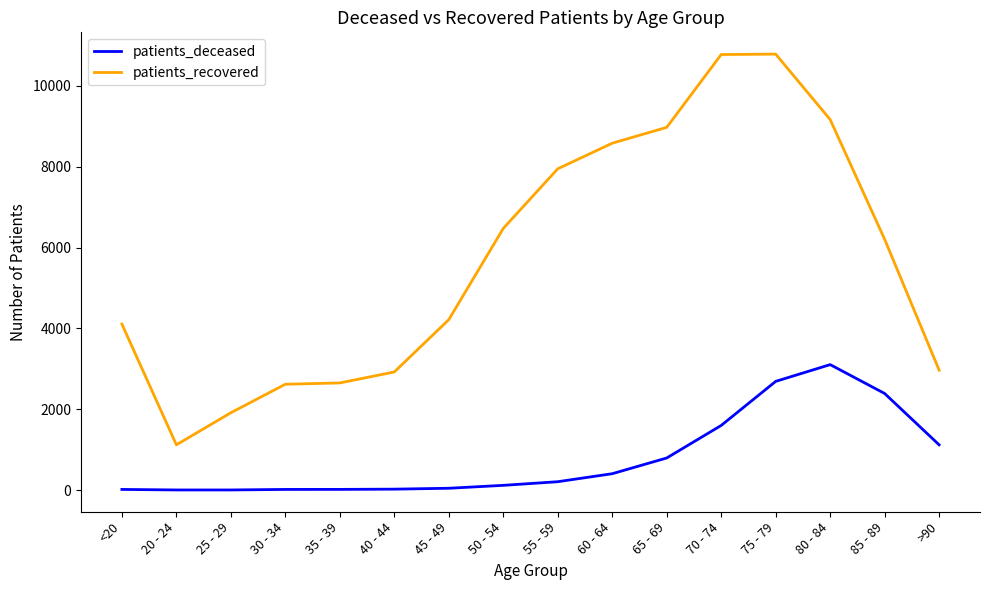

What is the difference between the second highest and minimum values in the patients_recovered series?

9655